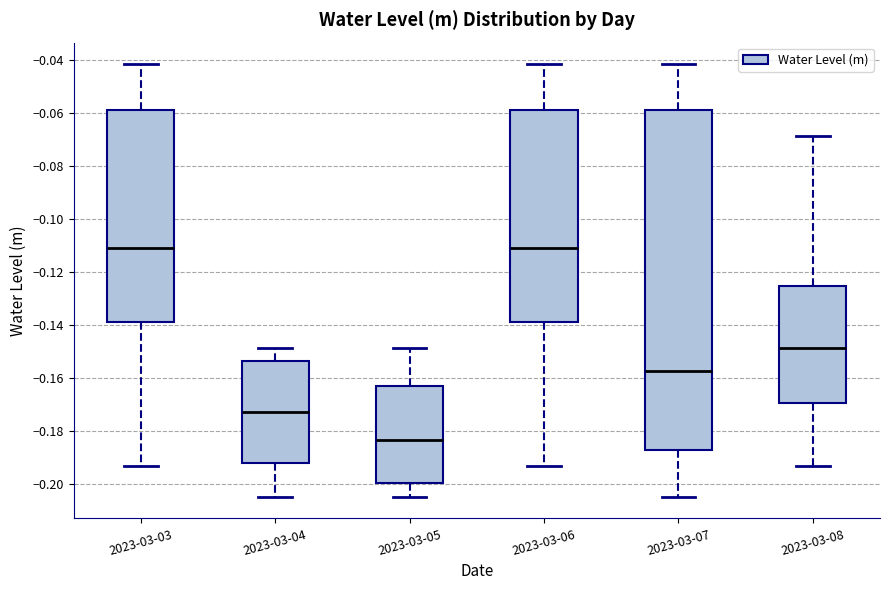

Which box has the lowest median line?

2023-03-05